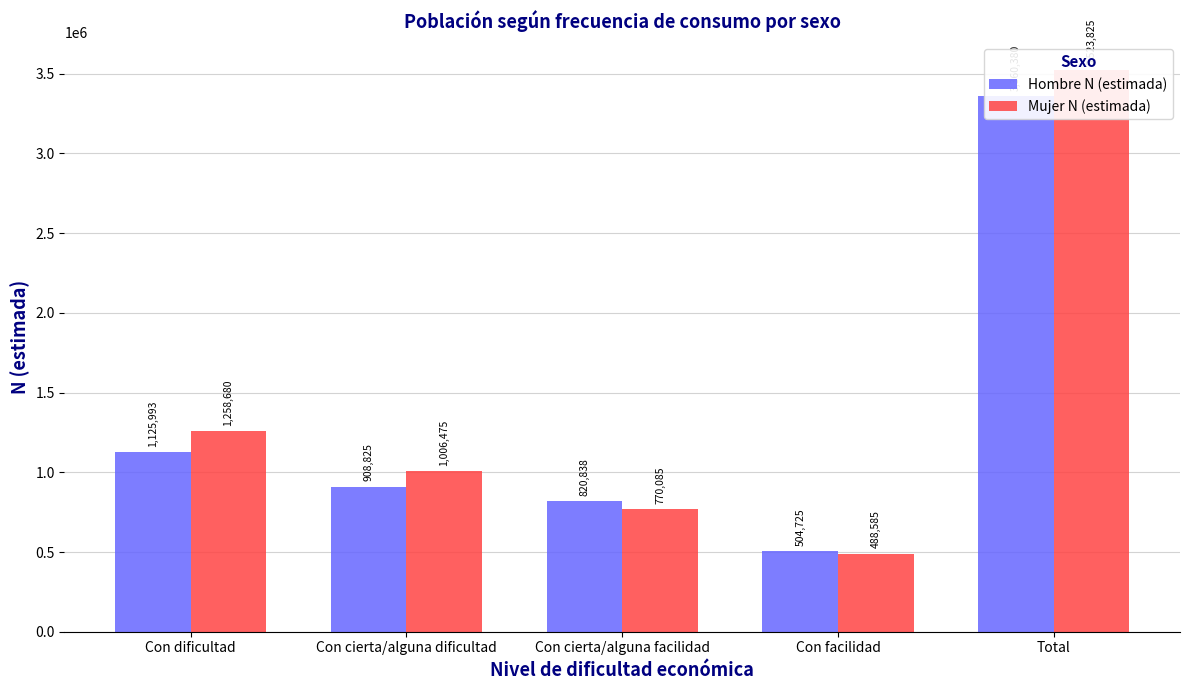

What value does the Mujer N (estimada) series have at Con dificultad?

1258680